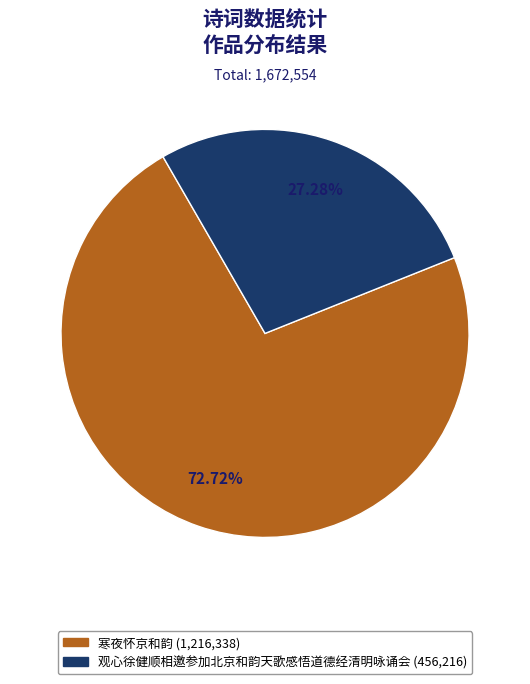

Which slice is the smallest?

观心徐健顺相邀参加北京和韵天歌感悟道德经清明咏诵会